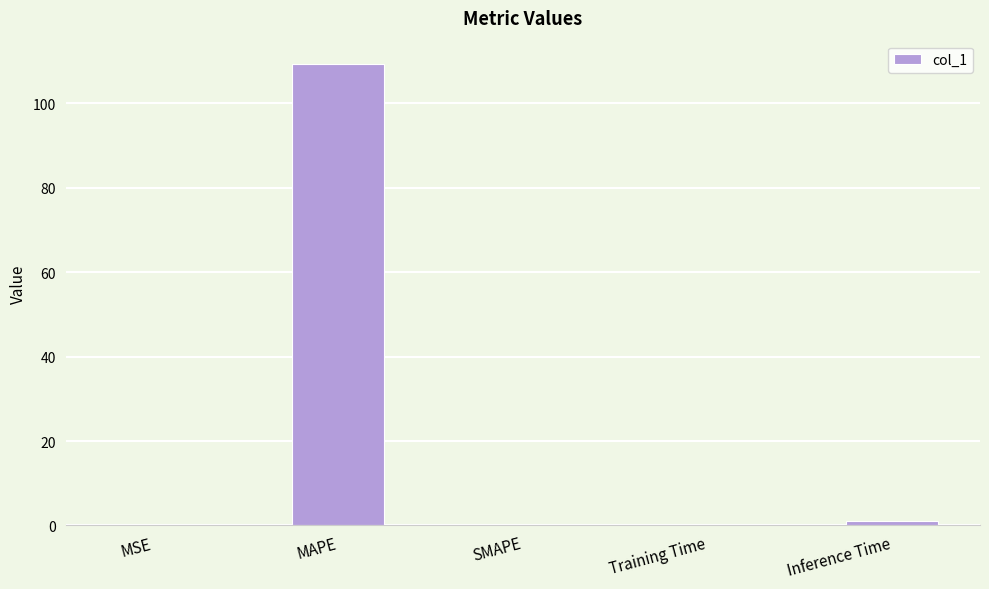

The chart shows a value of 68.1 at SMAPE. True or false?

False